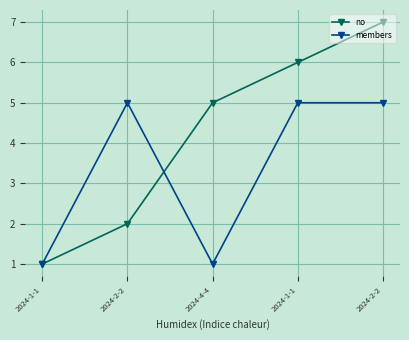

Does the chart have visible grid lines?

Yes